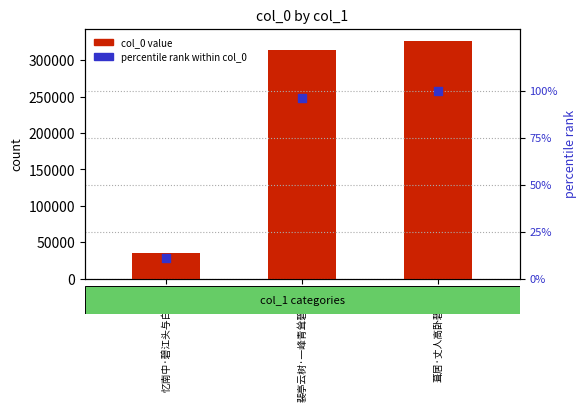

At how many categories does at least one series exceed 171053?

2